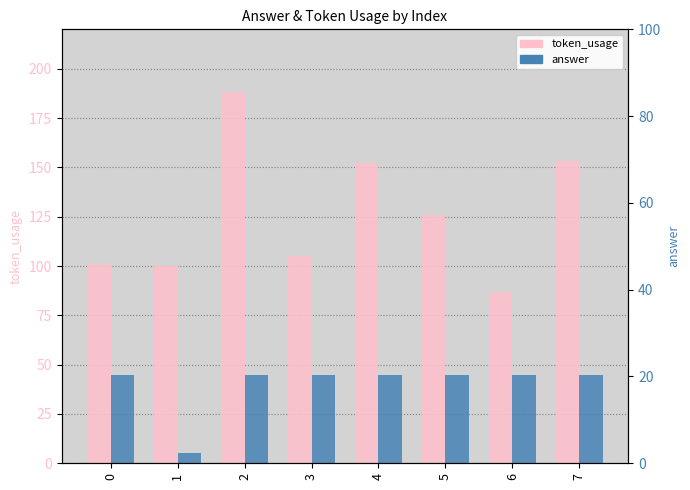

What is the value of the answer bar at the 2nd from the left?

5